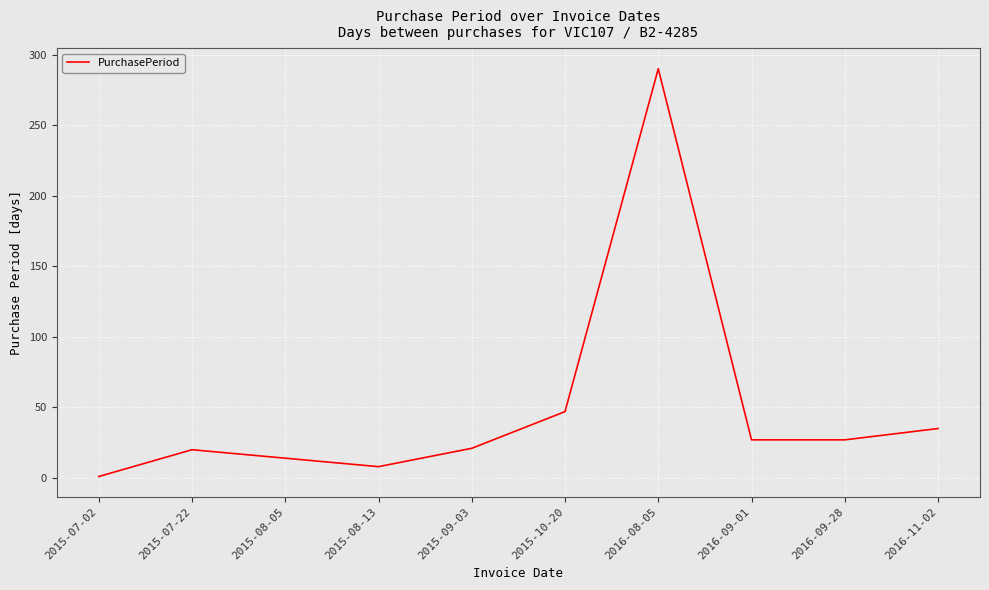

What is the change in value from 2015-07-02 to 2016-11-02?

+34